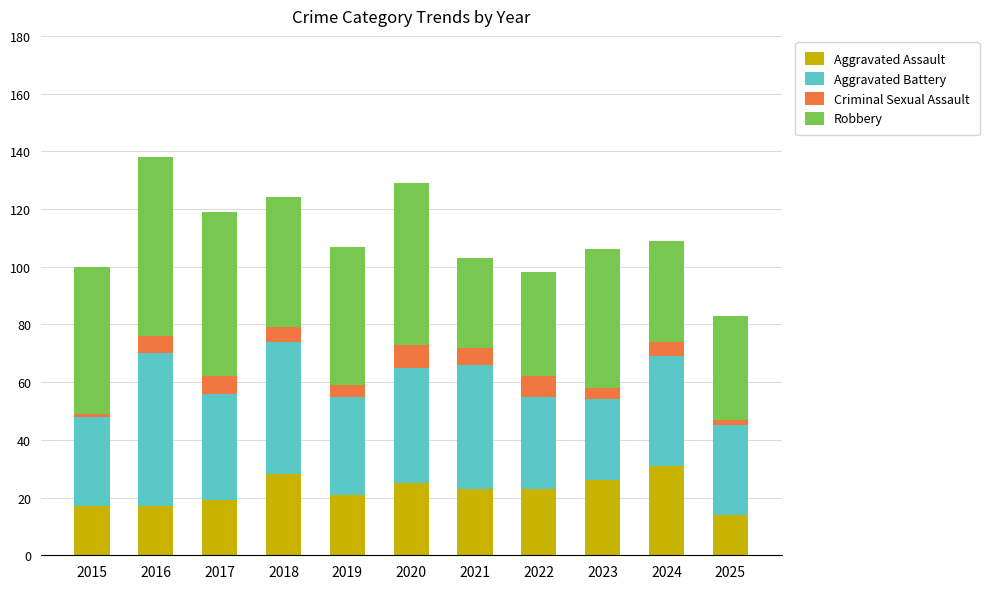

What is the total value across all series at 2016?

138